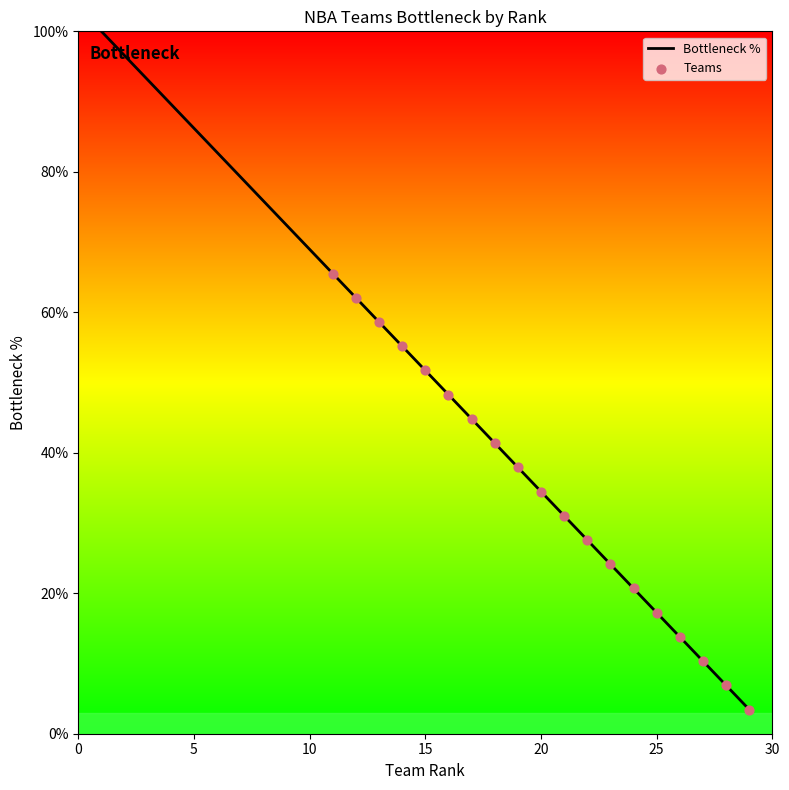

What is the smallest value displayed?

3.4